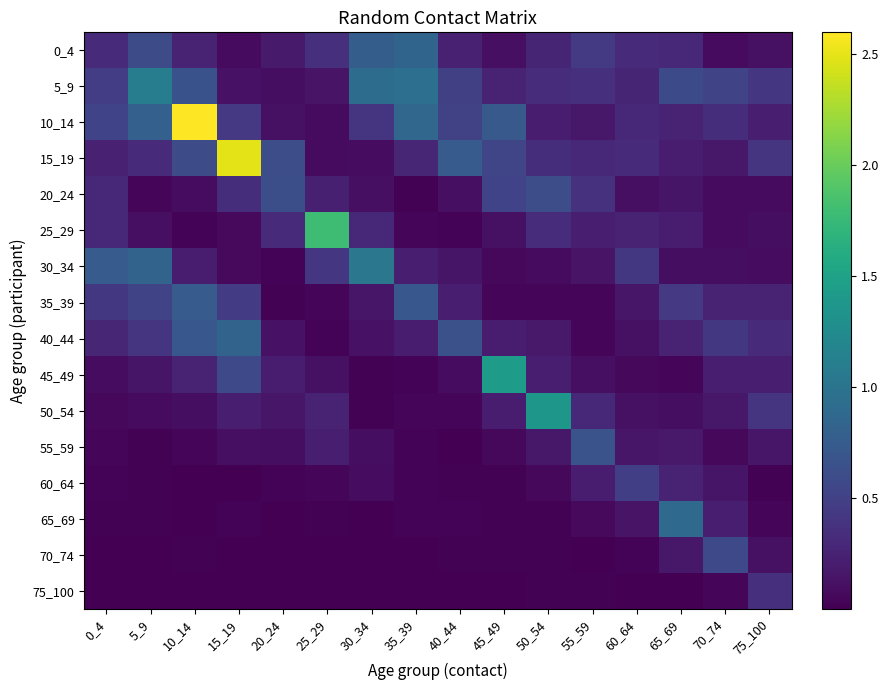

What is the maximum value shown in the chart?

2.6